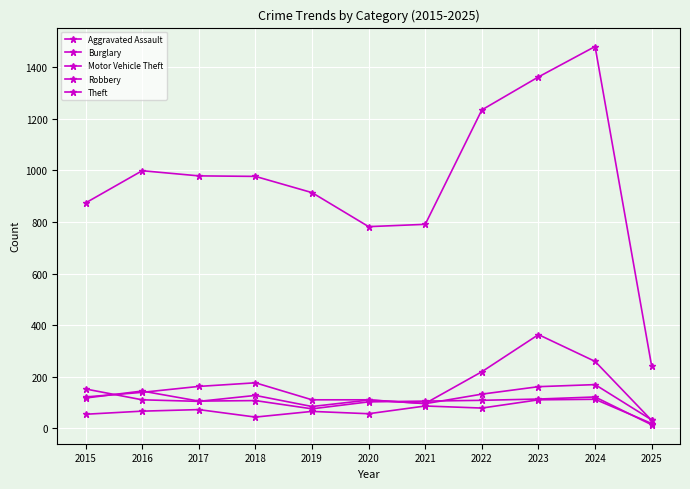

How many distinct data groups are displayed?

5